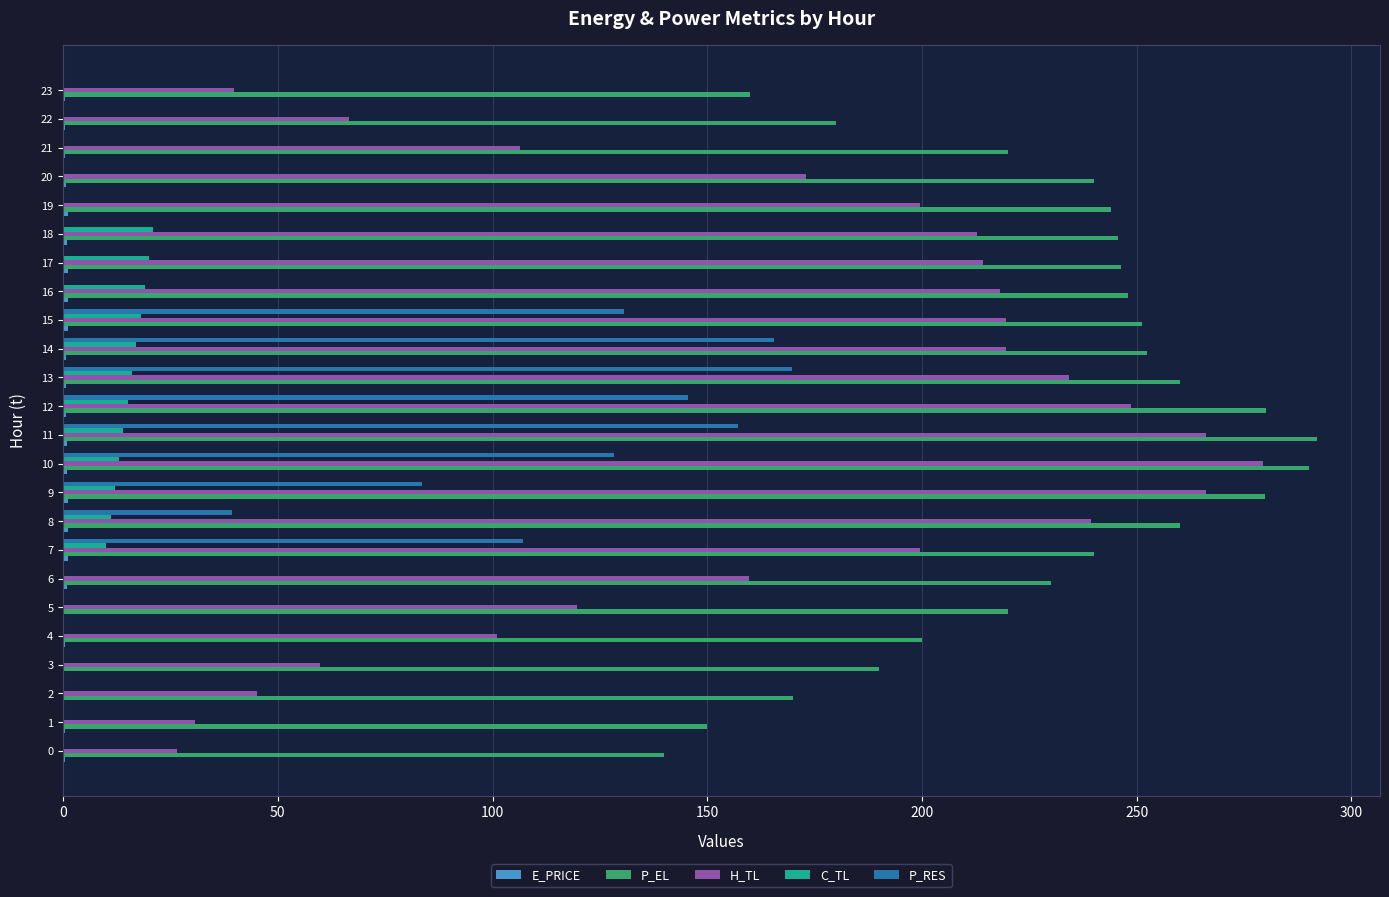

What is the average value of the P_RES series?

47.0